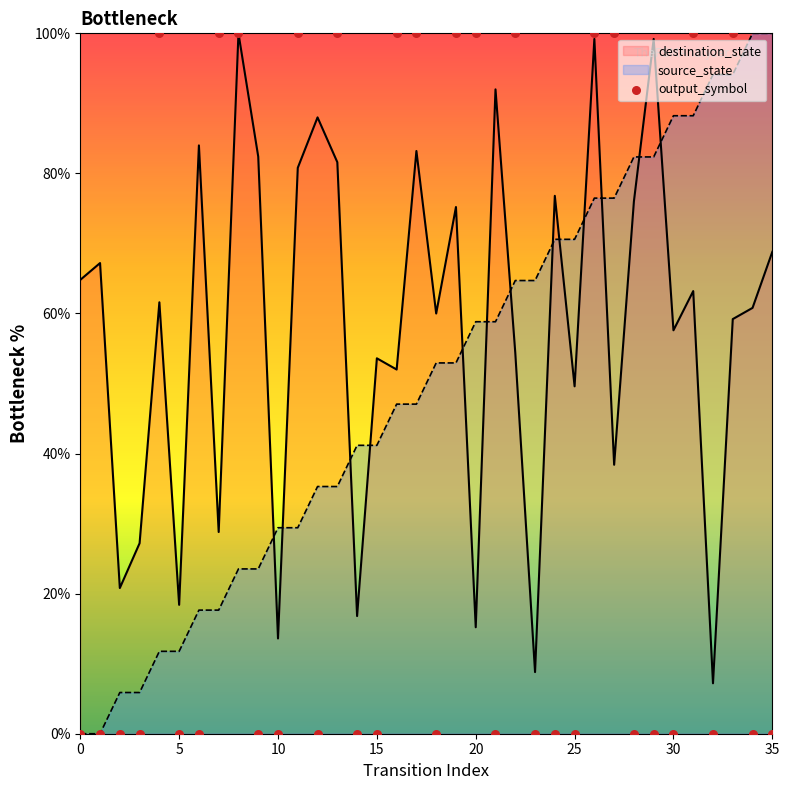

What is the maximum value for destination_state?

100.0